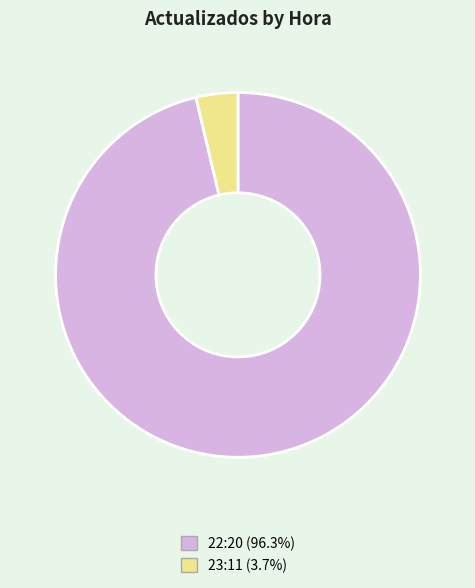

Does 22:20 represent more than half of the total?

Yes